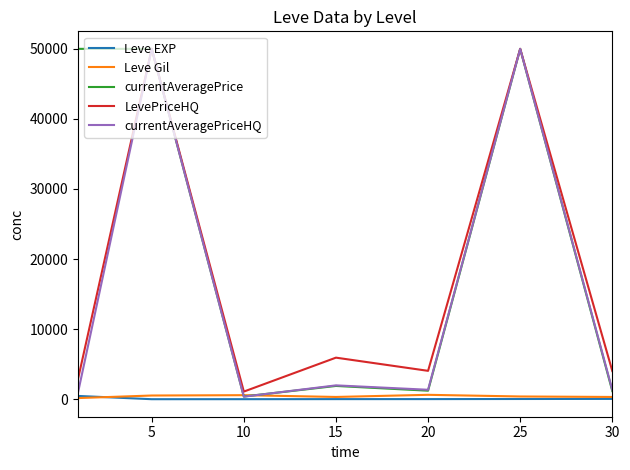

Which series has the largest total across all categories?

currentAveragePrice